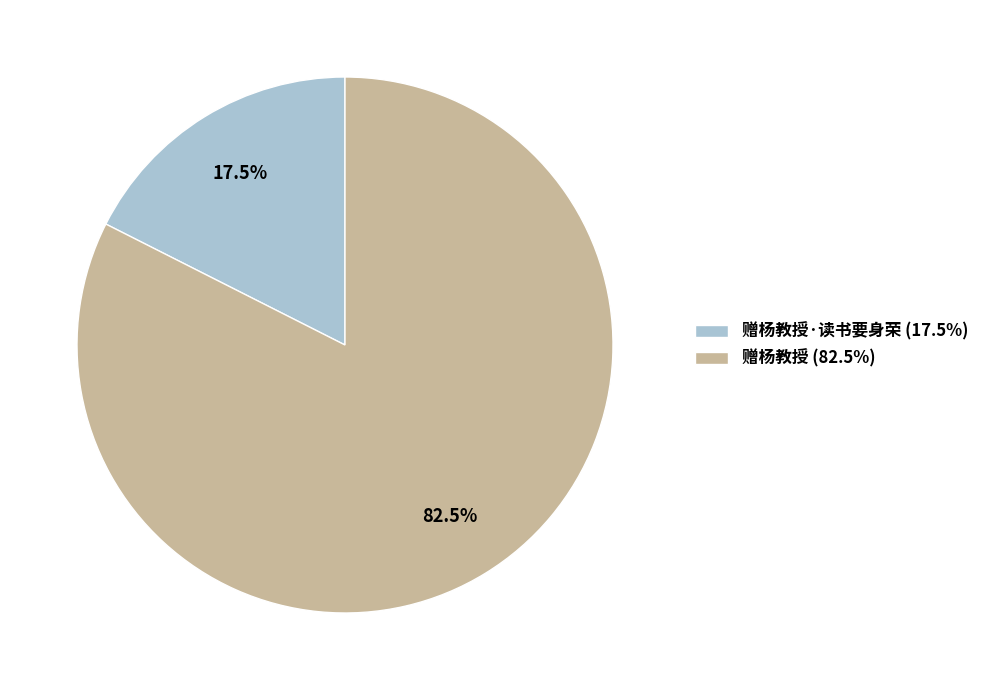

Which category accounts for the majority?

赠杨教授 (82.5%)